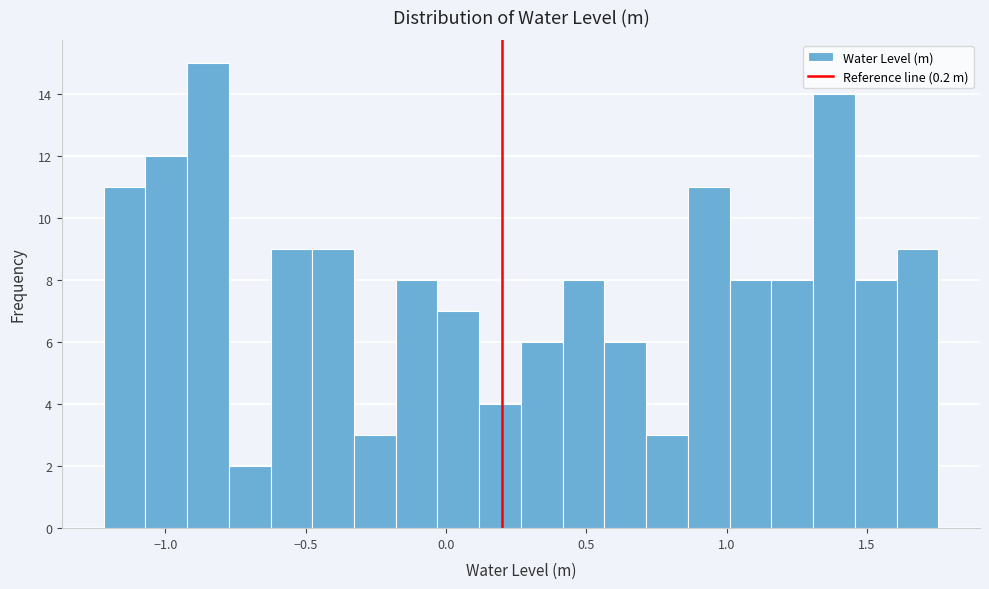

Around what value on the x-axis is the tallest bar? Give the approximate position of its centre, as read against the axis.

-0.85